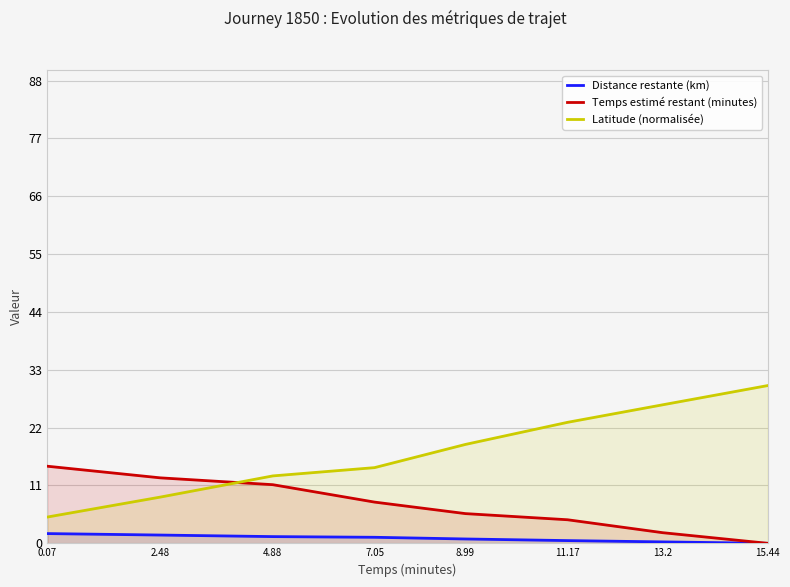

List the labels in order of Distance restante (km) value, smallest first.

15.44, 13.2, 11.17, 8.99, 7.05, 4.88, 2.48, 0.07